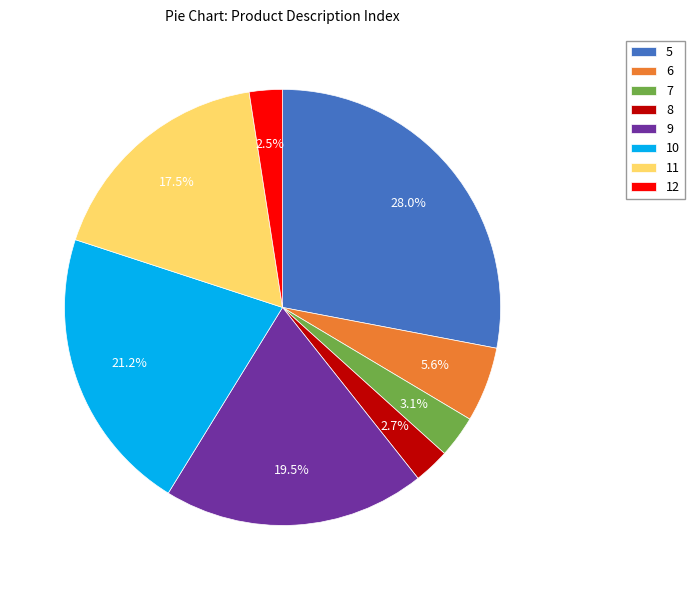

Count the number of slices in the pie.

8